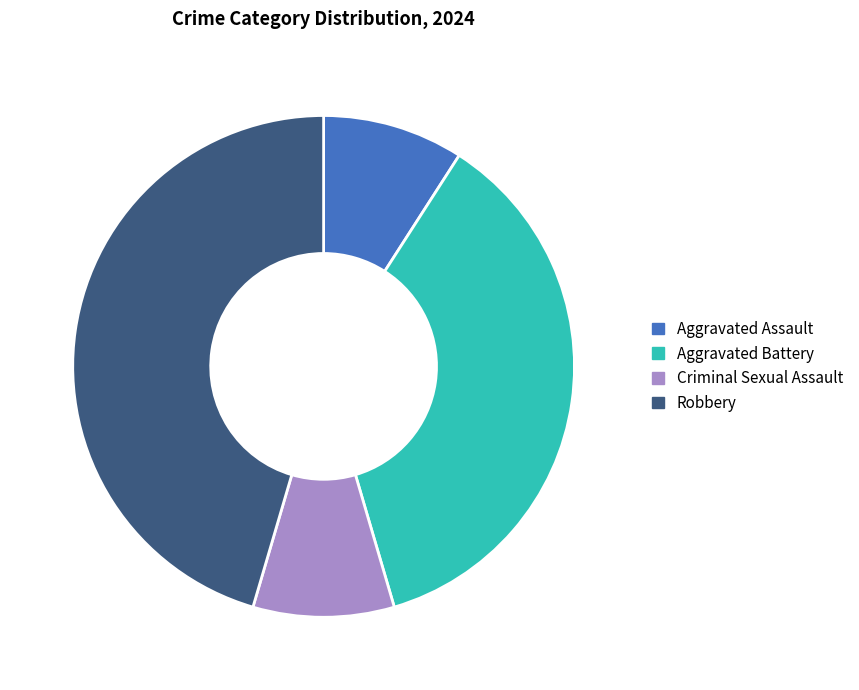

Is it true that Aggravated Battery is 31% of the pie?

False